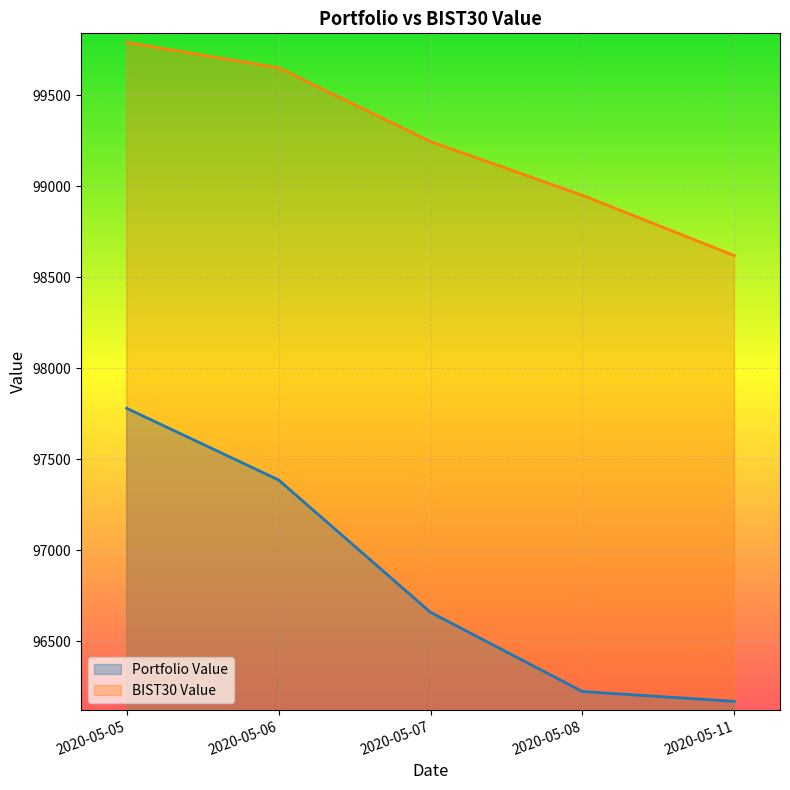

Reading left to right, extract all data points from this chart.

Portfolio Value: 97780.6	97386.8	96659.1	96223.7	96169.7
BIST30 Value: 99791.5	99652.1	99246.4	98951.1	98619.4